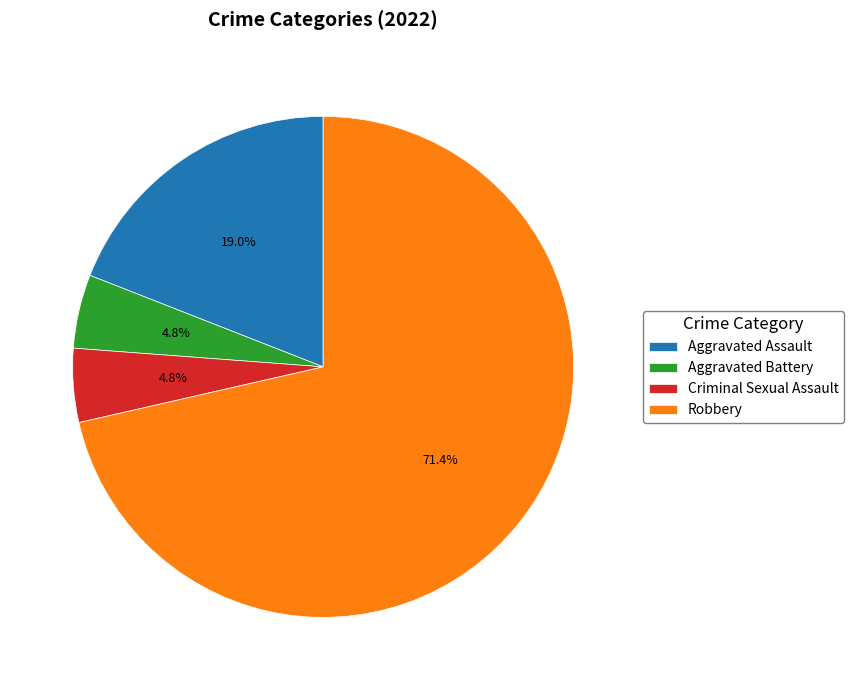

The Criminal Sexual Assault slice represents 5% of the pie. True or false?

True